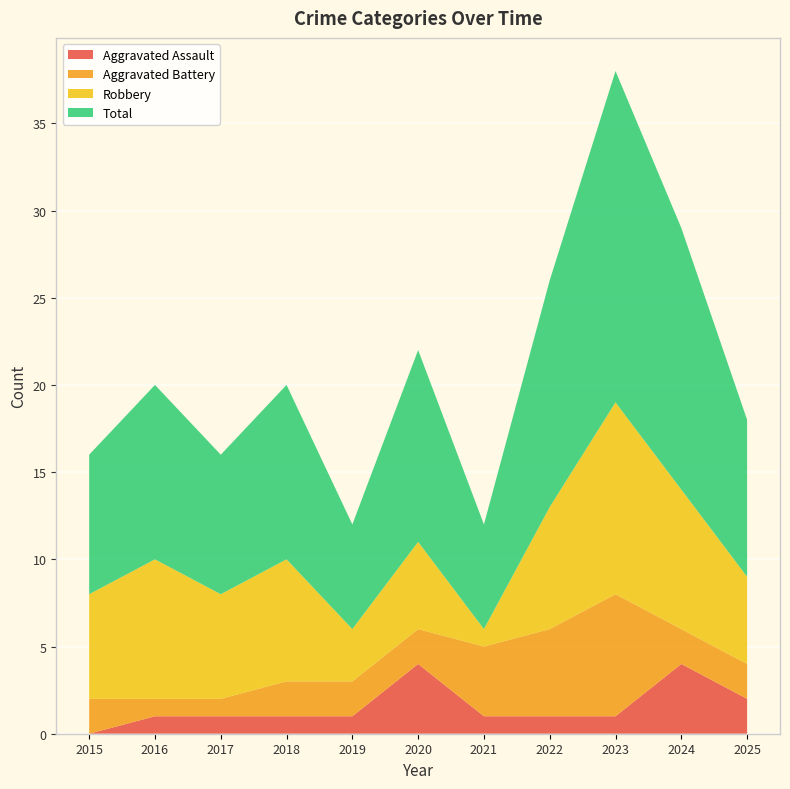

Reading right to left, what are all the values shown in this chart?

Aggravated Assault: 2	4	1	1	1	4	1	1	1	1	0
Aggravated Battery: 2	2	7	5	4	2	2	2	1	1	2
Robbery: 5	8	11	7	1	5	3	7	6	8	6
Total: 9	15	19	13	6	11	6	10	8	10	8